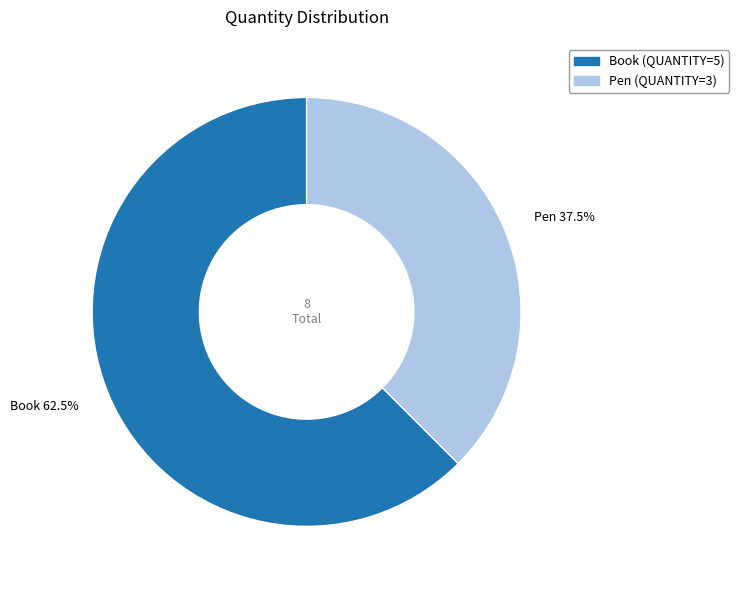

Which slice is the largest?

Book